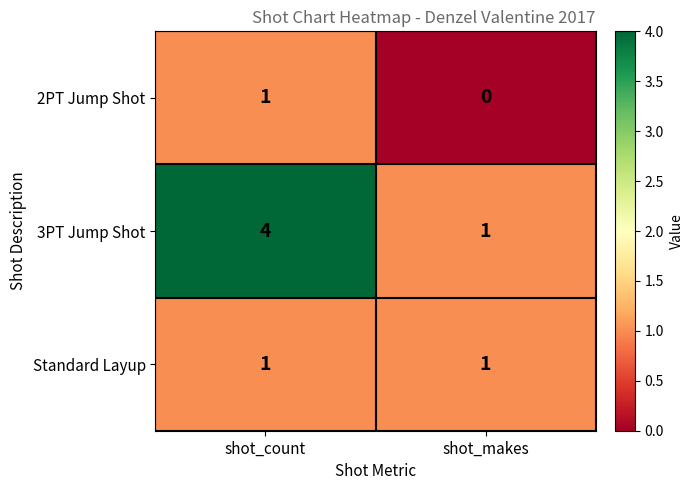

Reading left to right, extract all data points from this chart.

2PT Jump Shot: 1	0
3PT Jump Shot: 4	1
Standard Layup: 1	1